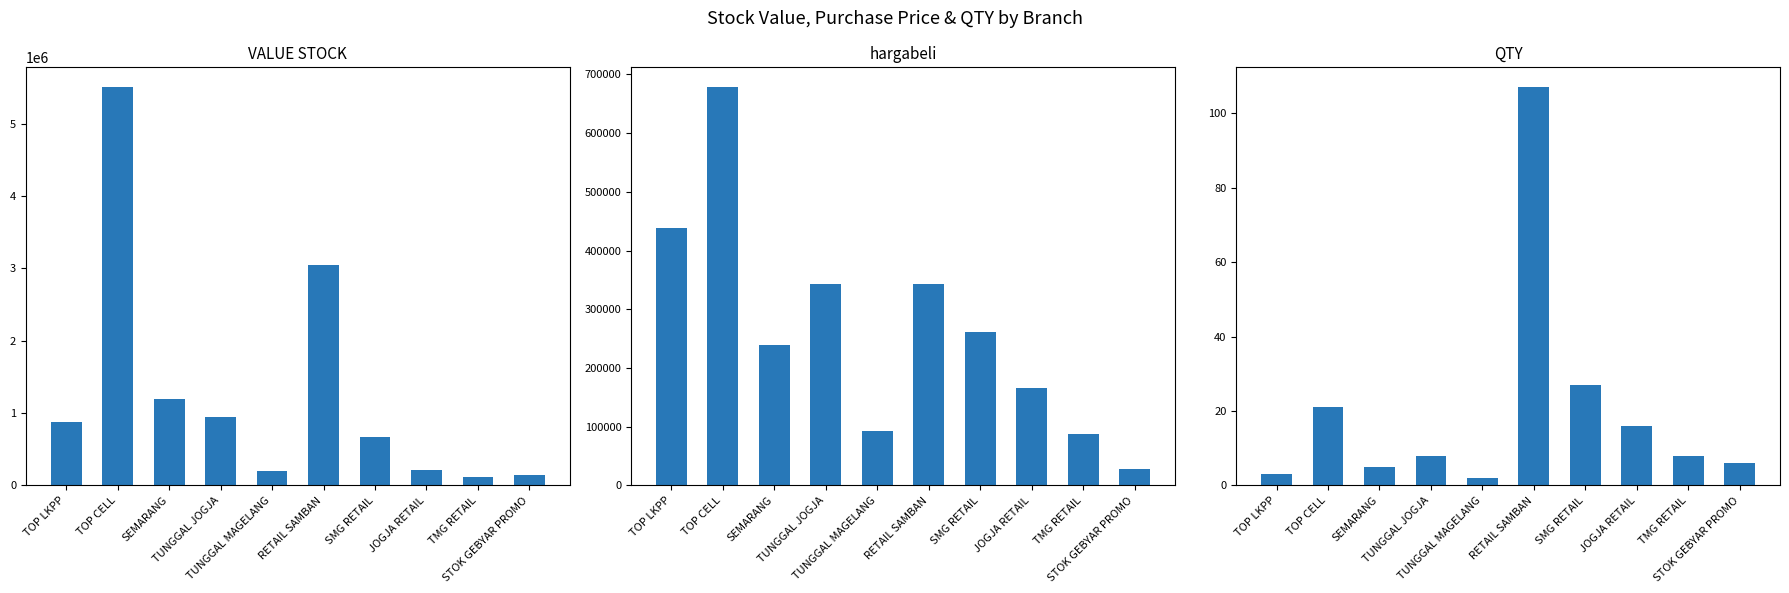

What is the total value across all series at JOGJA RETAIL?

383296